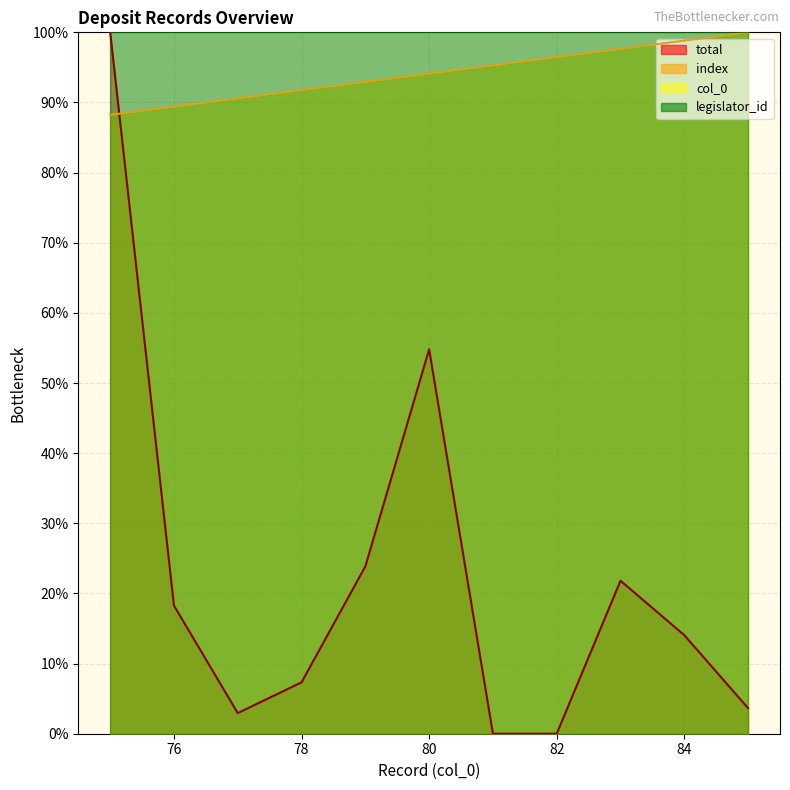

At 80, list the series in order from largest to smallest.

col_0, index, total